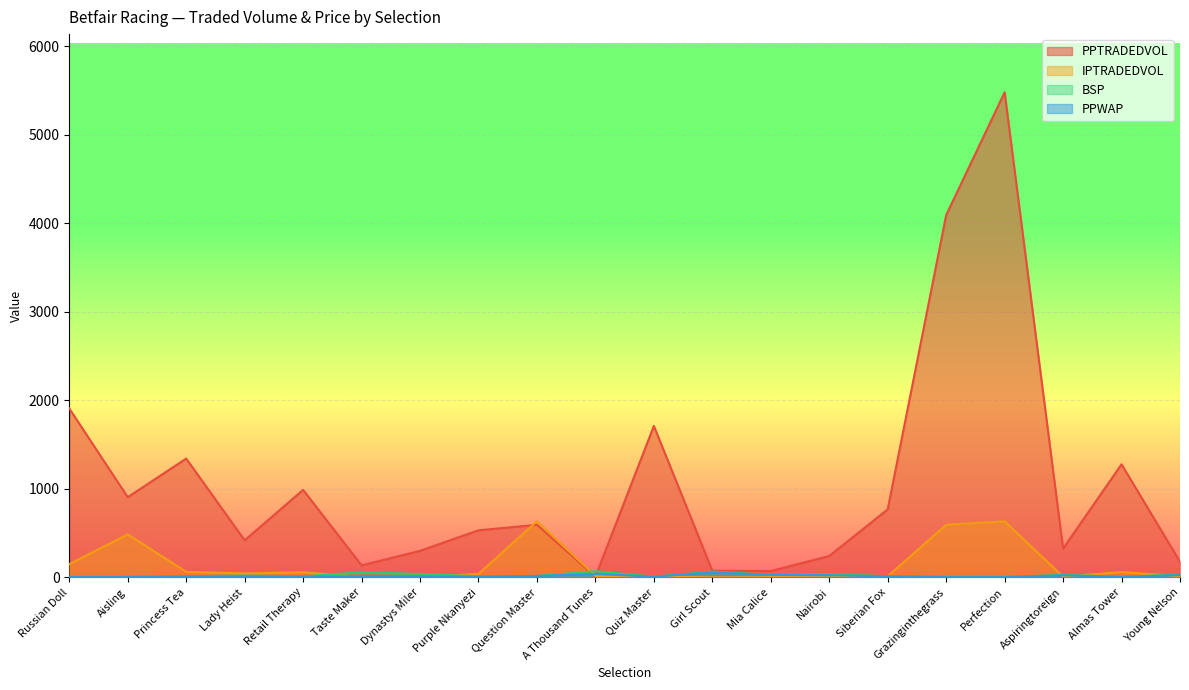

How many times do IPTRADEDVOL and PPWAP cross each other?

9